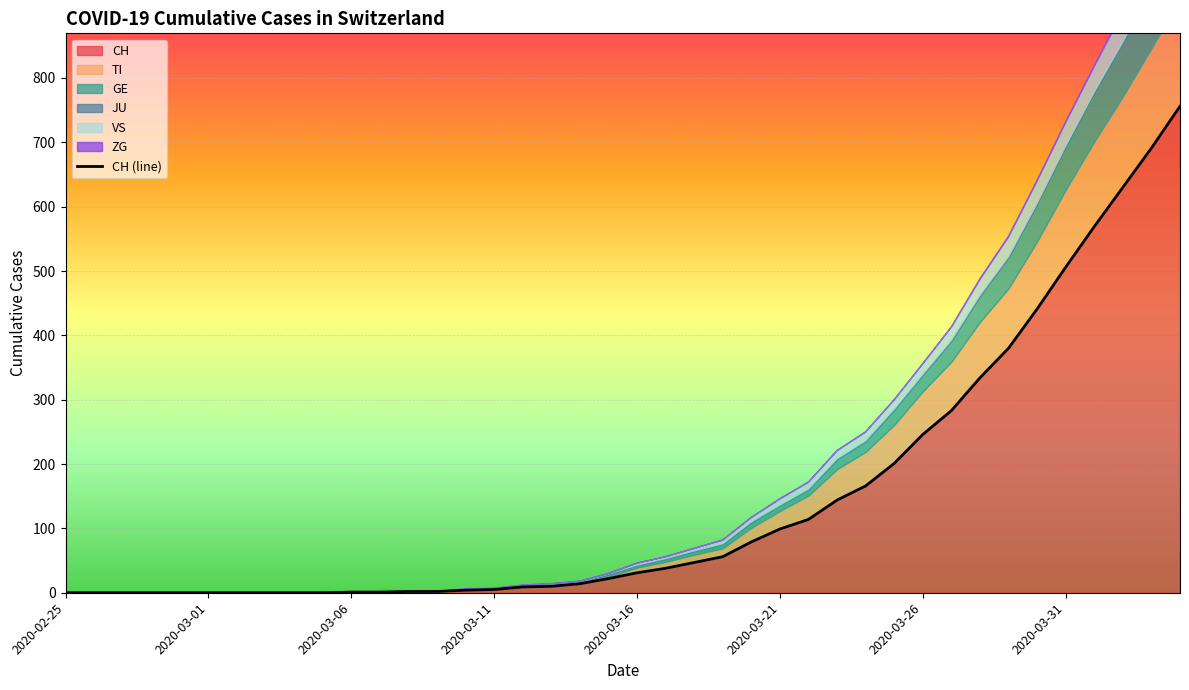

Is it true that VS equals 28 at 2020-03-01?

False